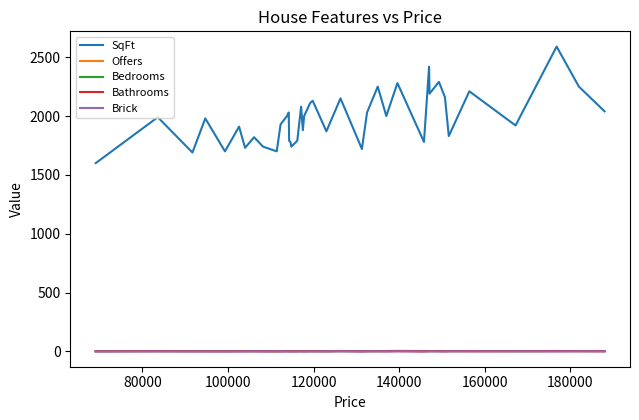

True or false: Offers and SqFt intersect in this chart.

False